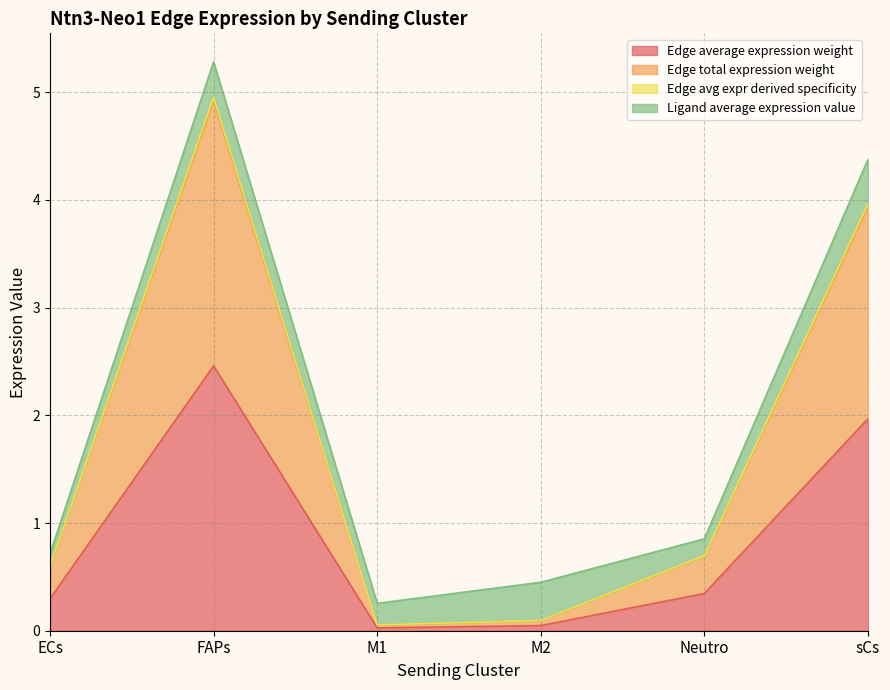

How many data points does each series have?

6